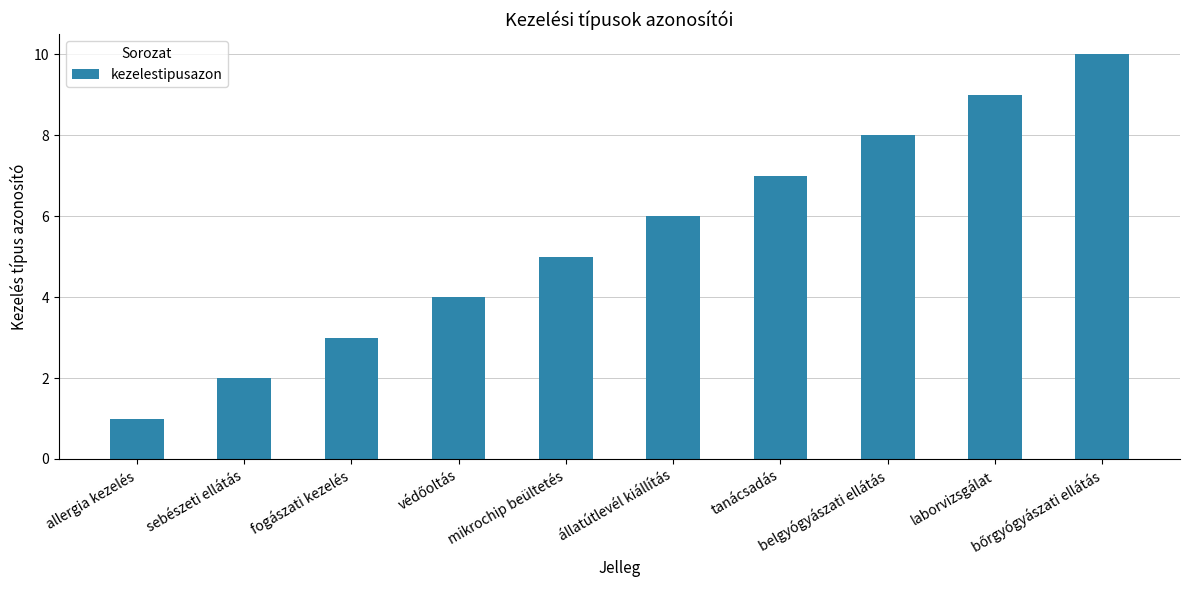

What is the sum of all values?

55